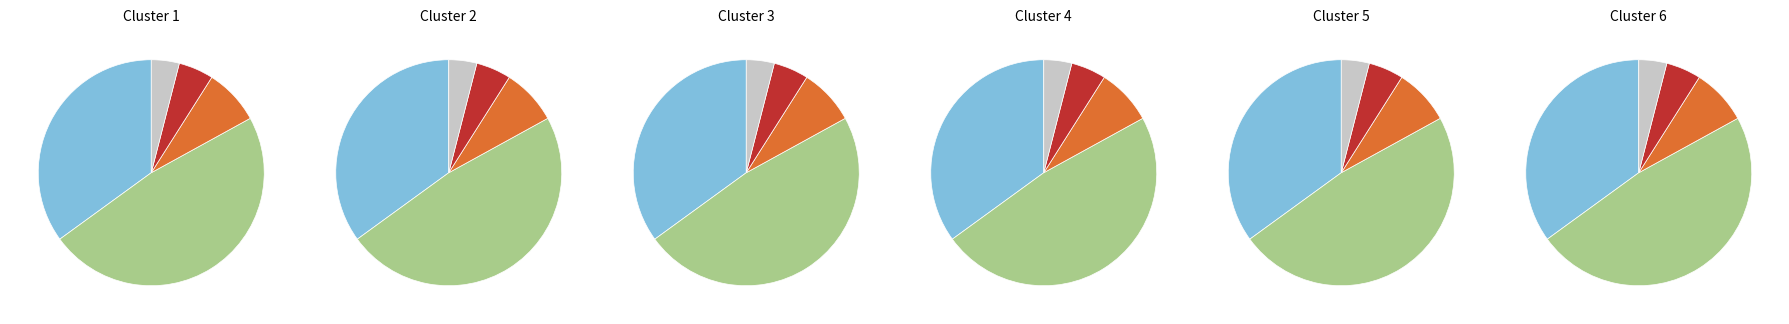

Between 5 and 4, which is larger?

5